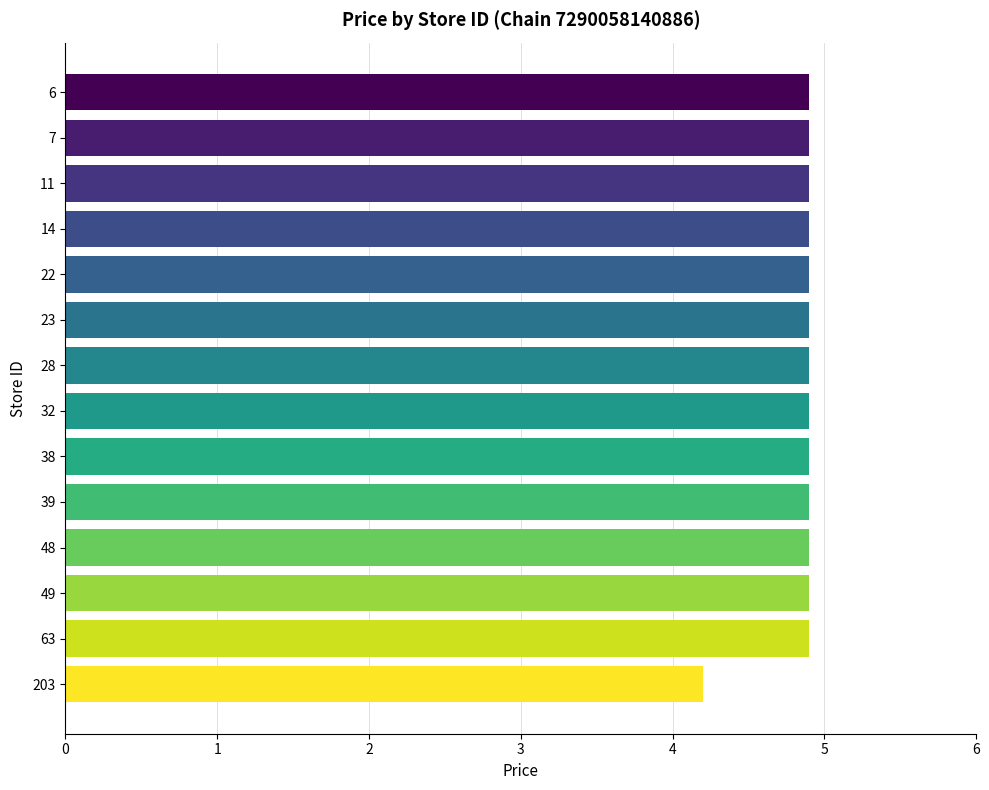

What is the difference between the maximum and minimum values?

0.7